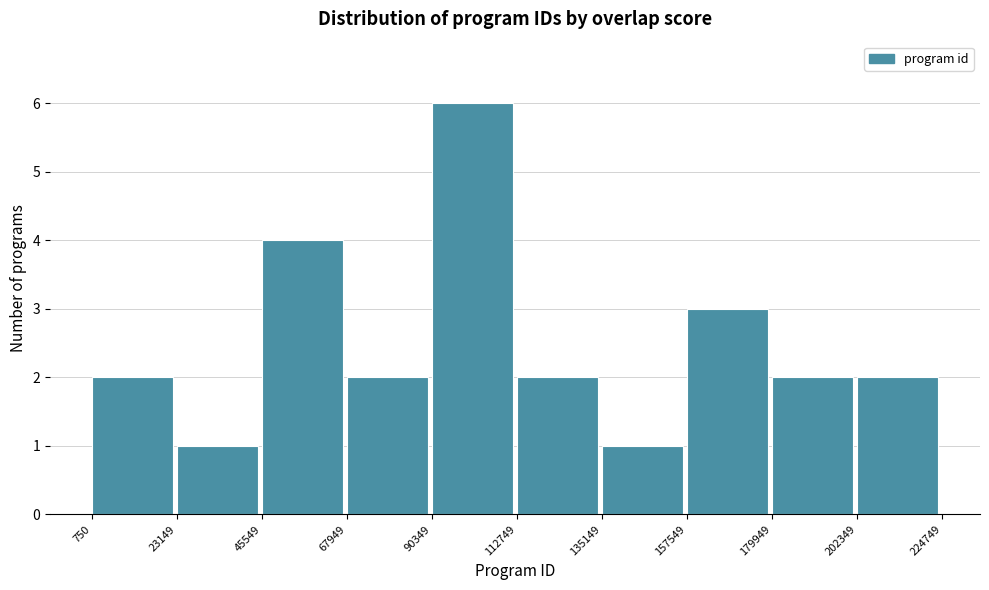

Reading left to right, transcribe this chart: for each bar, give the range it covers on the x-axis and its height. The values are not printed on the chart, so give them approximately, as read against the axis.

750 to 23149: 2
23149 to 45549: 1
45549 to 67949: 4
67949 to 90349: 2
90349 to 112749: 6
112749 to 135149: 2
135149 to 157549: 1
157549 to 179949: 3
179949 to 202349: 2
202349 to 224749: 2